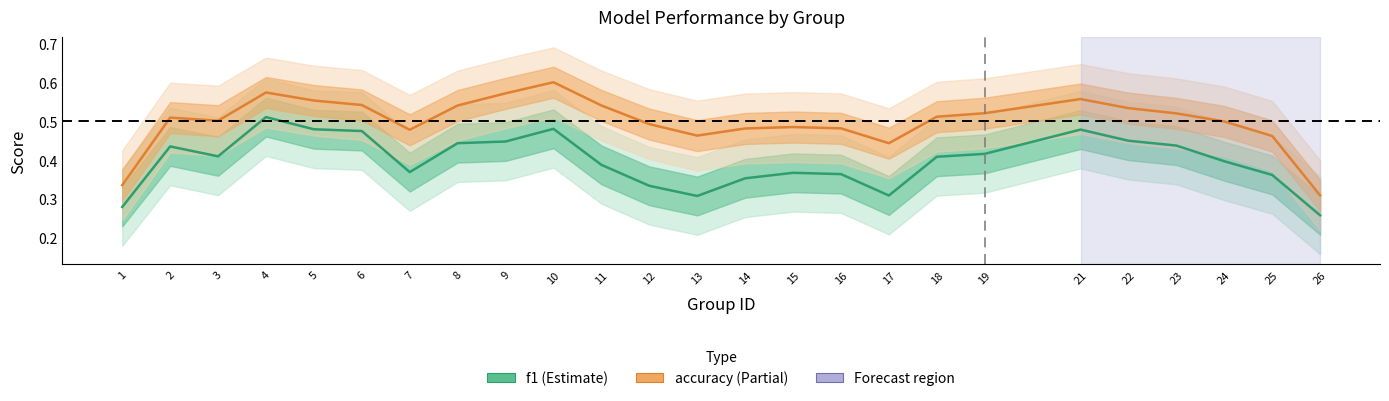

The value of f1 at 15 is 0.5. True or false?

False